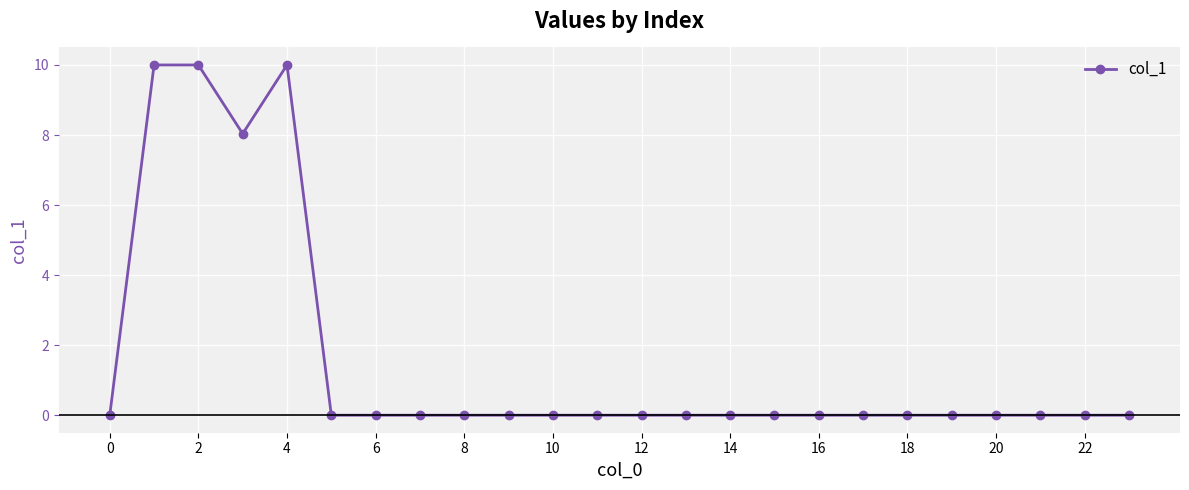

Count the number of data series in this chart.

1